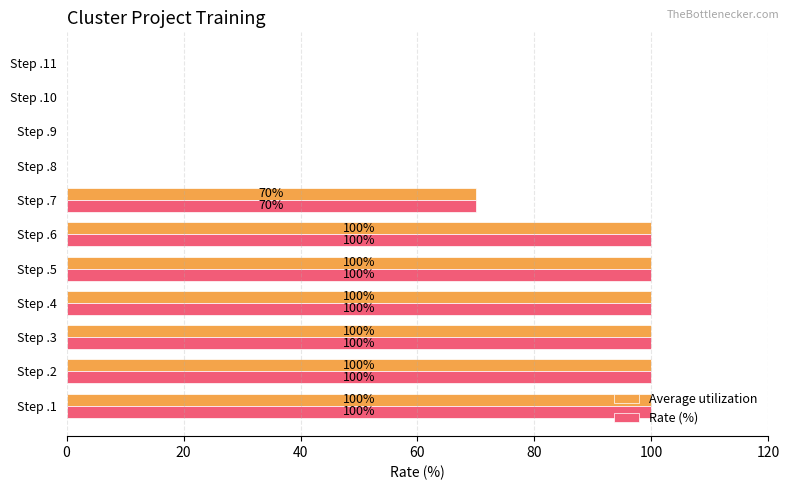

How many Rate (%) values are between 0 and 100?

11